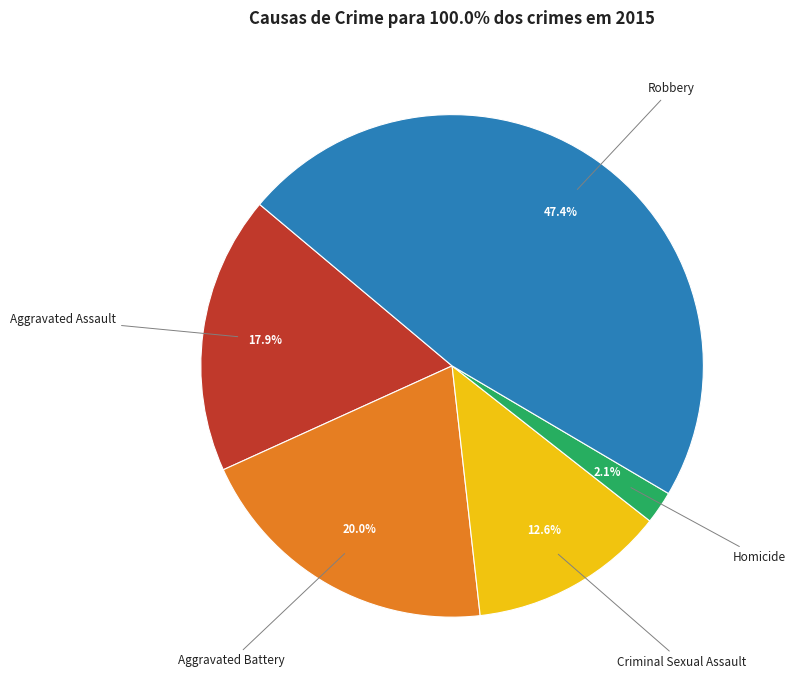

Is there any slice that represents more than half of the pie?

No